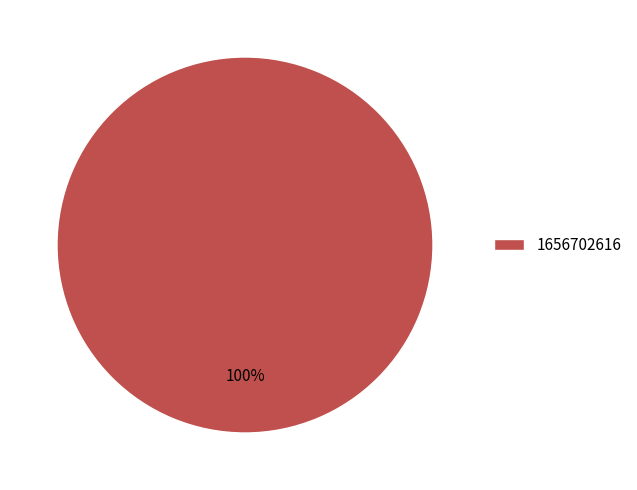

How many segments does this pie chart have?

1